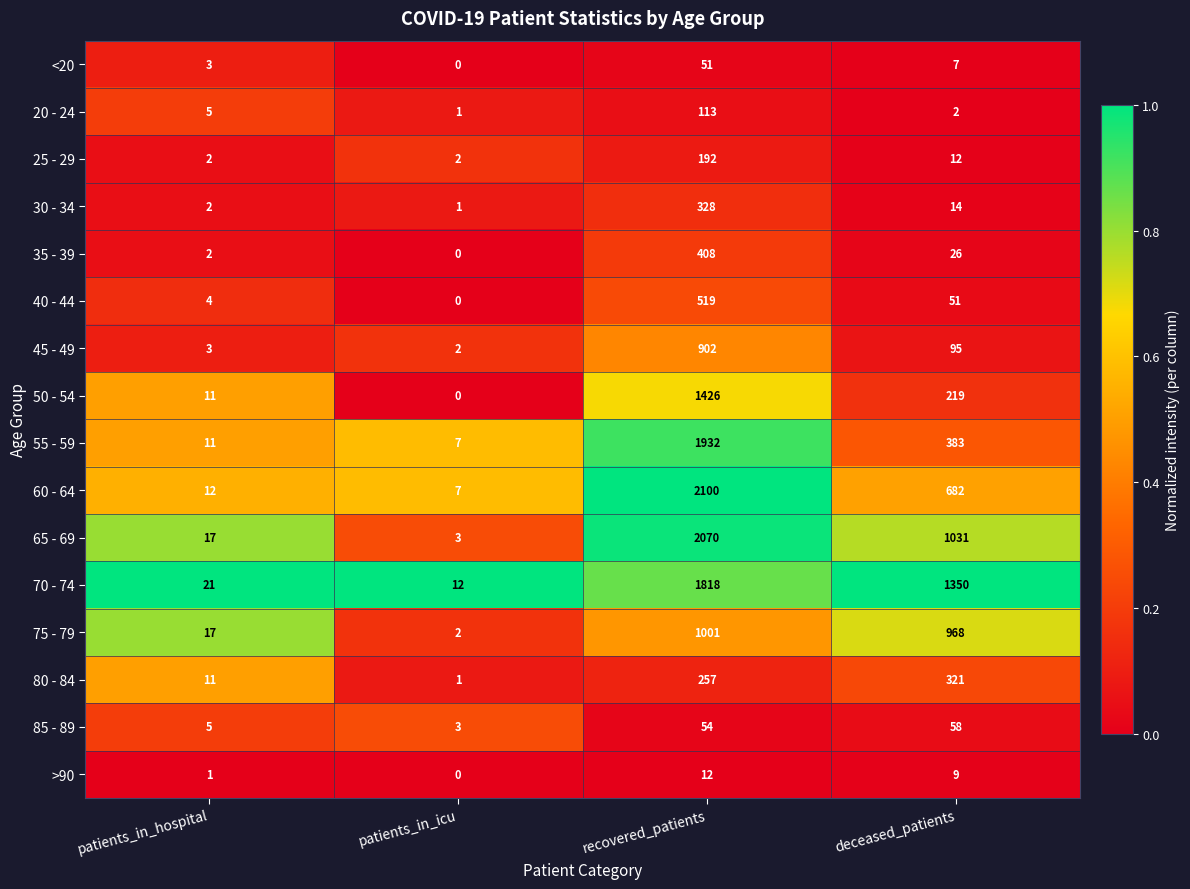

What is the spread (max minus min) of values at patients_in_hospital?

20